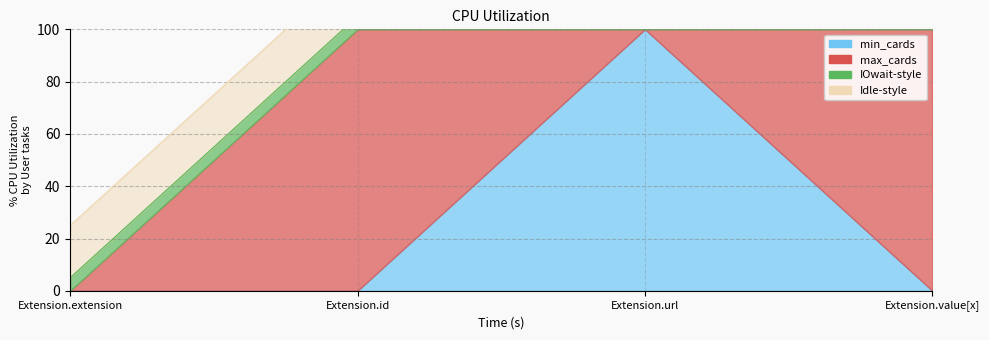

Reading left to right, list all the values displayed in this chart.

Extension.extension=25	Extension.id=125	Extension.url=125	Extension.value[x]=125